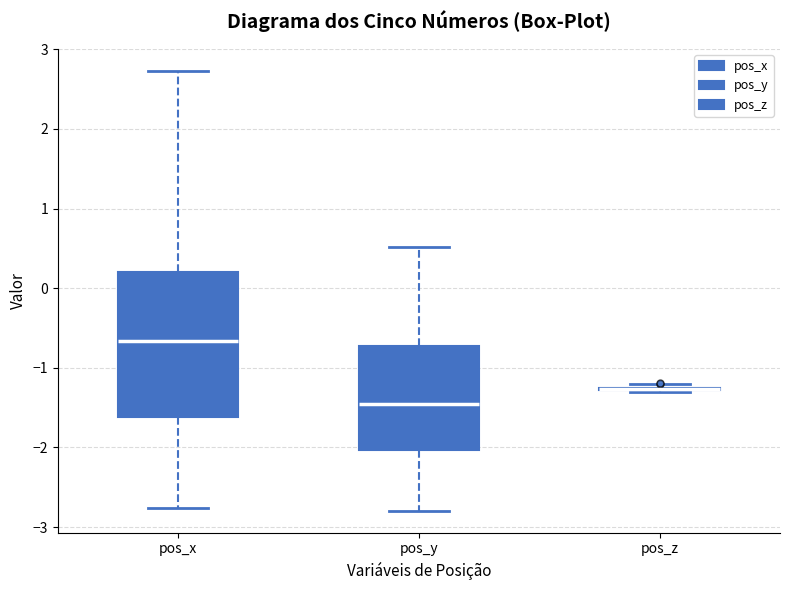

Reading left to right, read every box against the y-axis: the position of its median line, the range the box covers, and the ends of its whiskers. The values are not printed on the chart, so give them approximately, as read against the axis.

pos_x: median -0.7, box -1.6 to 0.2, whiskers -2.8 to 2.7
pos_y: median -1.4, box -2.0 to -0.7, whiskers -2.8 to 0.5
pos_z: box collapsed to a line at -1.3, whiskers -1.3 to -1.2